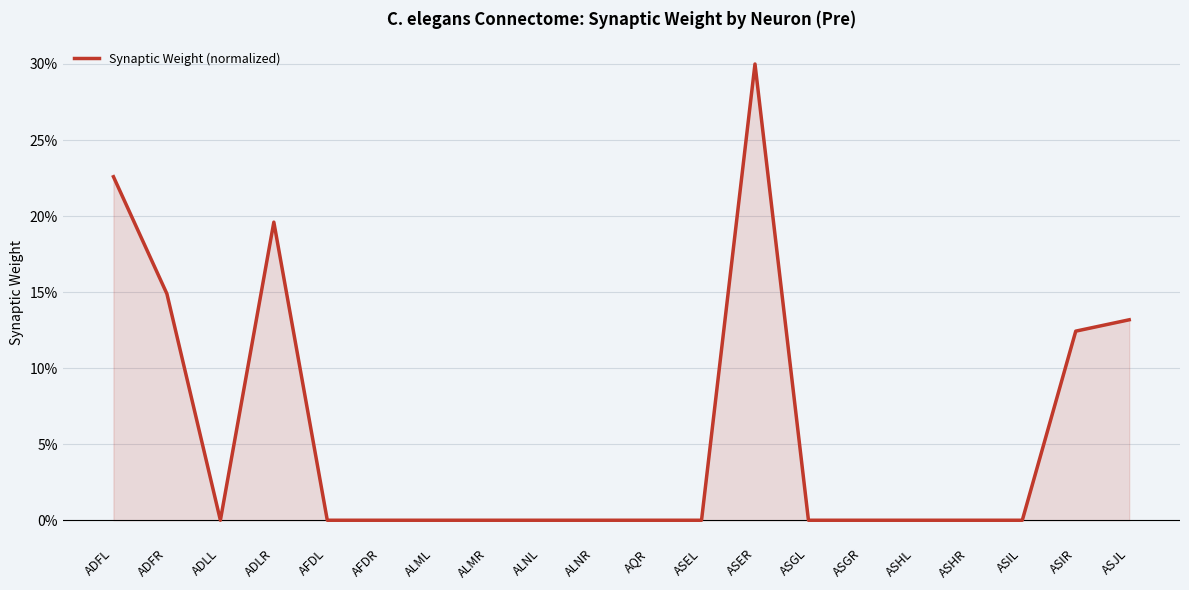

What is the average value?

5.6